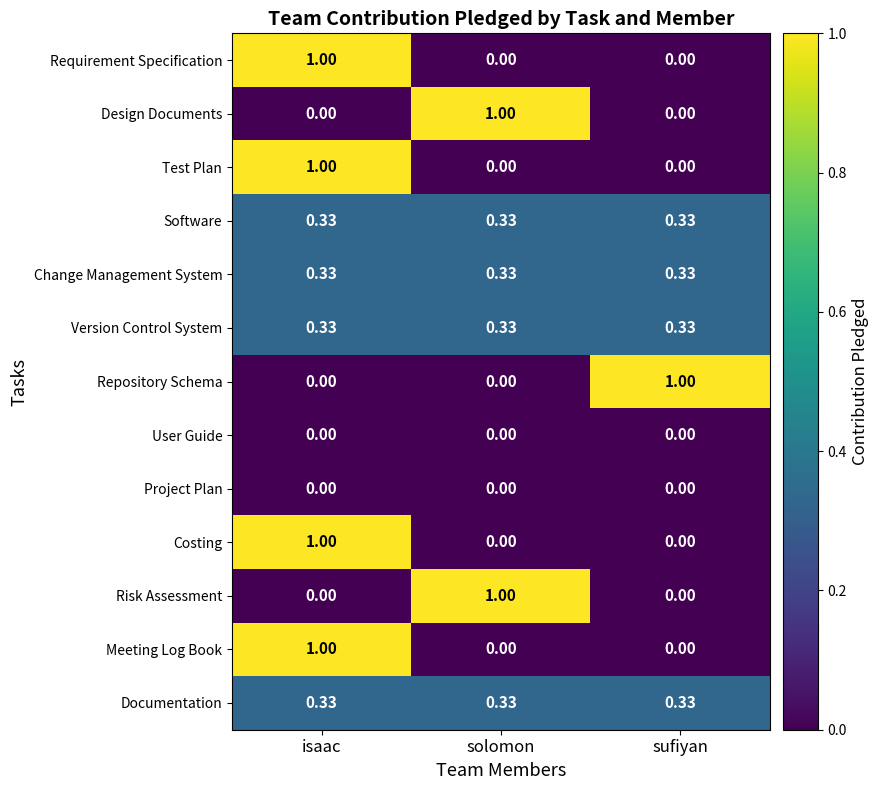

Is the value of Design Documents at solomon greater than the value of Software at isaac?

Yes